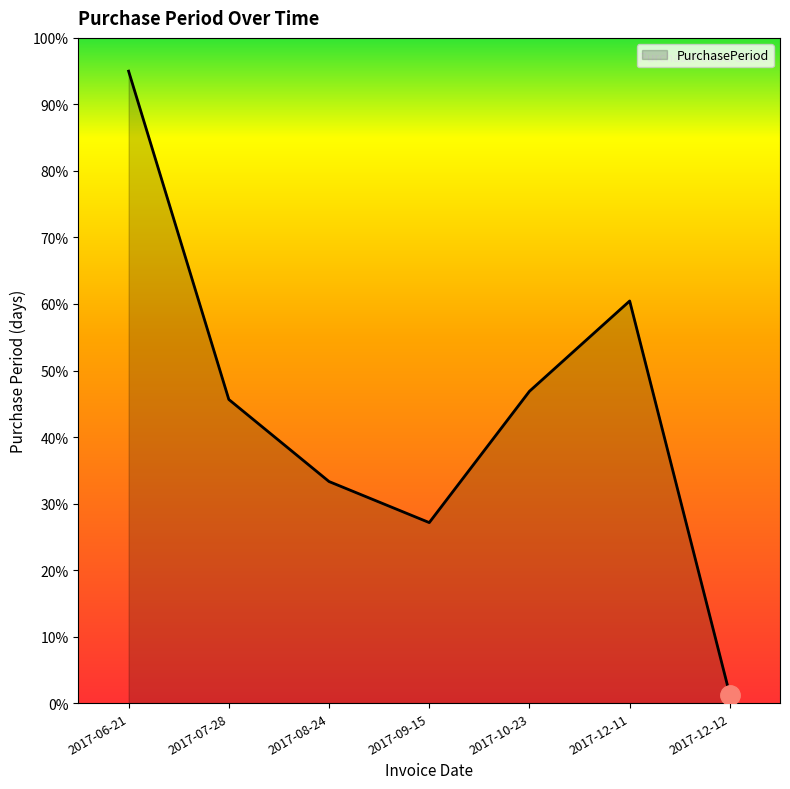

How many lines are shown in the chart?

1